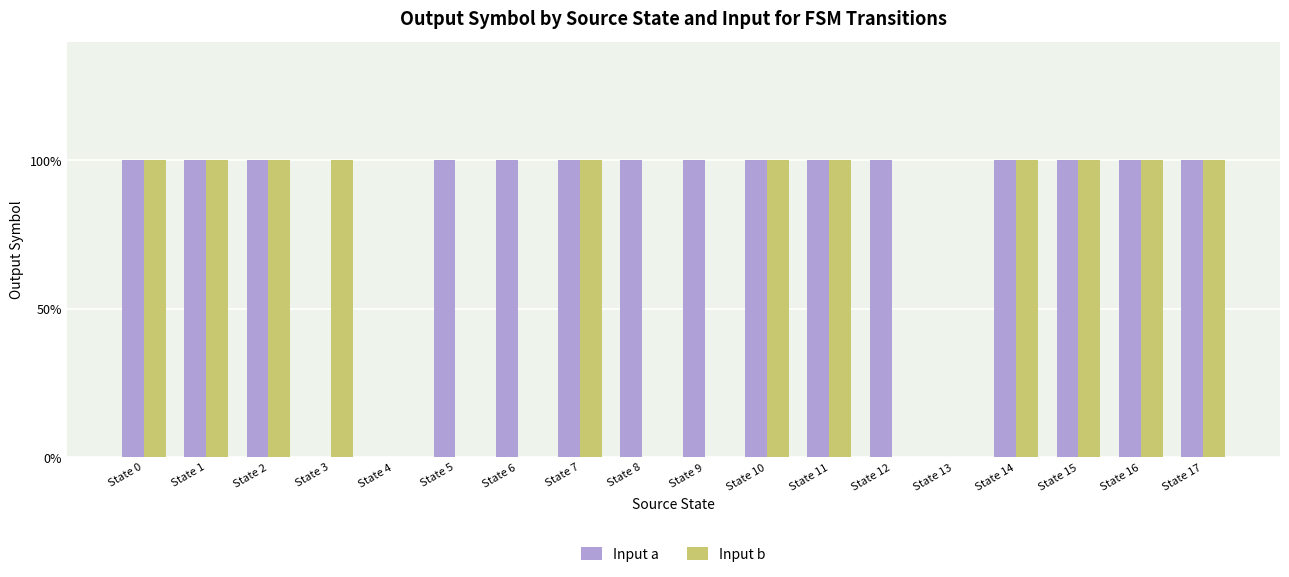

What are all the series names shown in the legend?

Input a, Input b